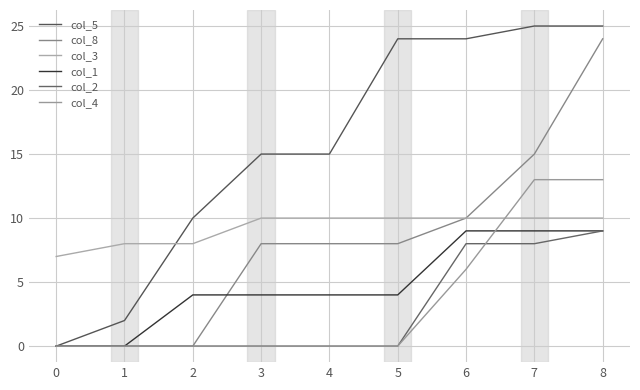

Where is col_8 nearest to the value 12?

6